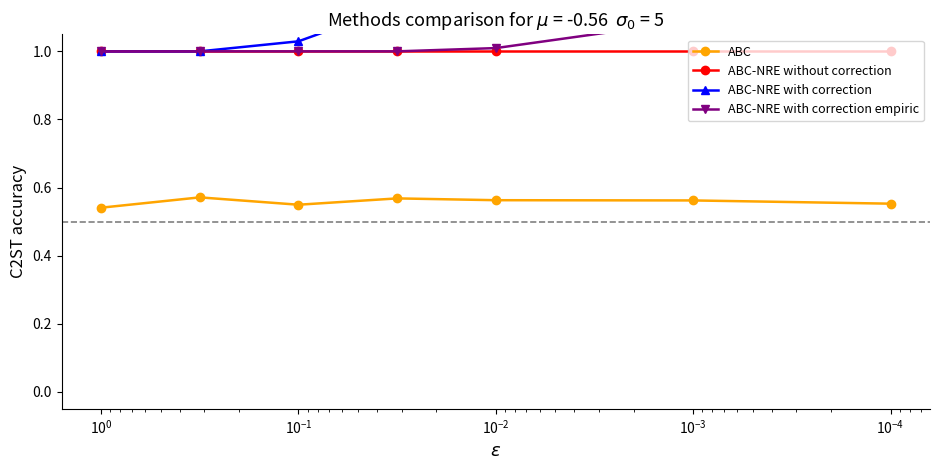

Which series has the widest spread of values?

ABC-NRE with correction